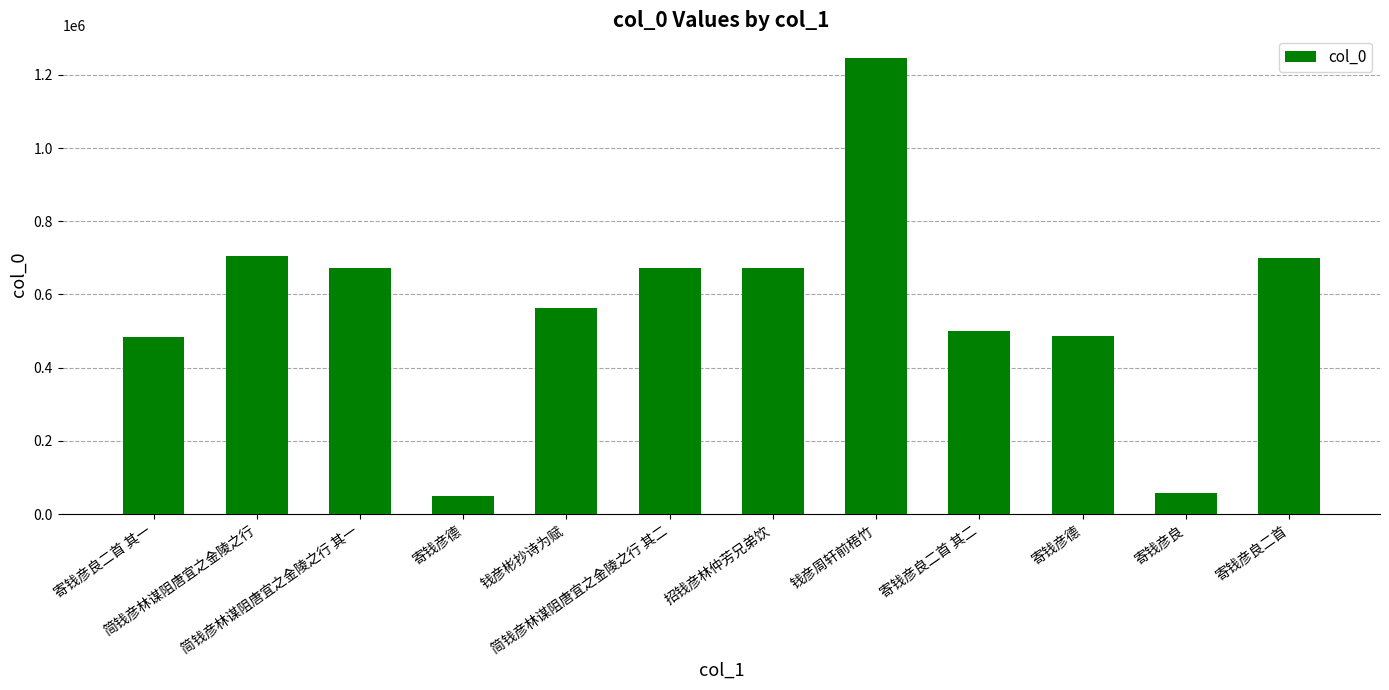

What is the greatest value displayed?

1245517